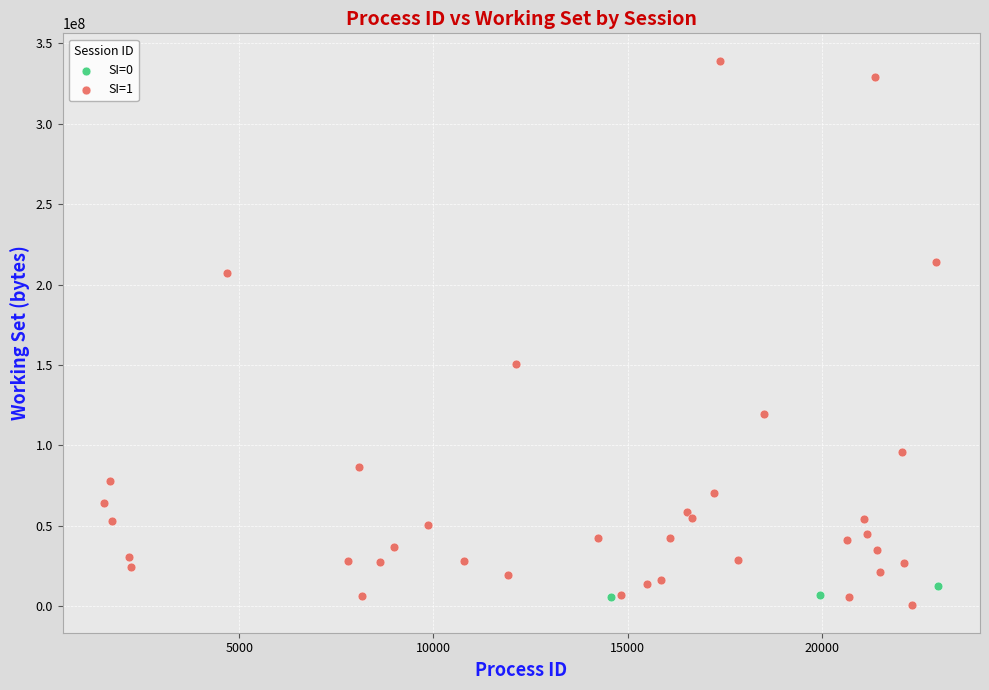

Which series reaches the minimum Y coordinate?

SI=1